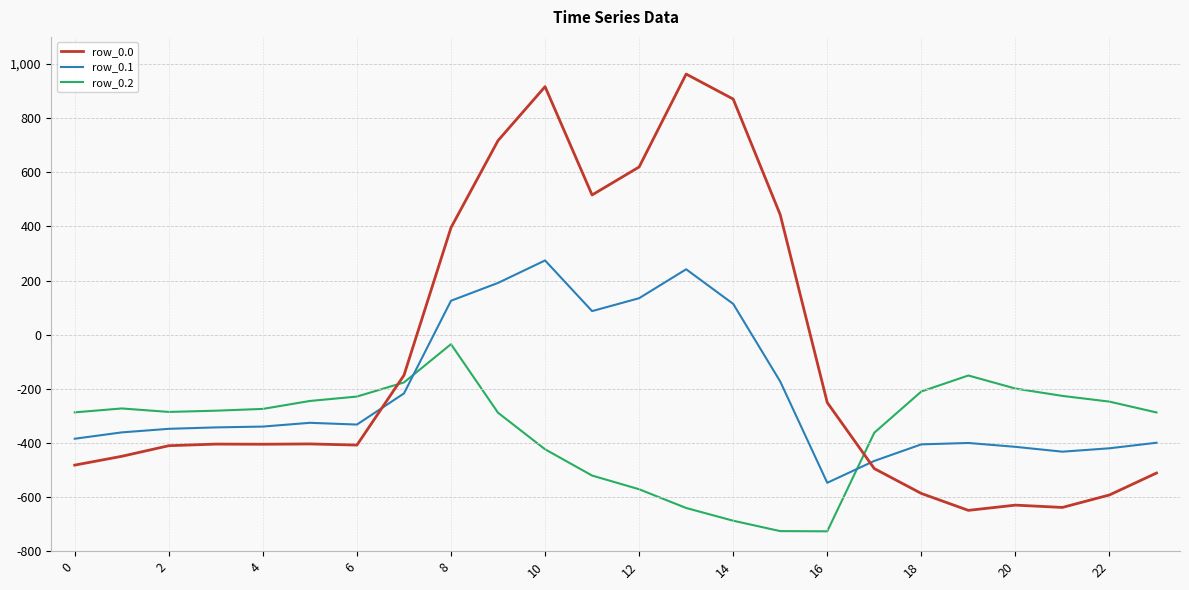

True or false: row_0.1 and row_0.2 intersect in this chart.

True